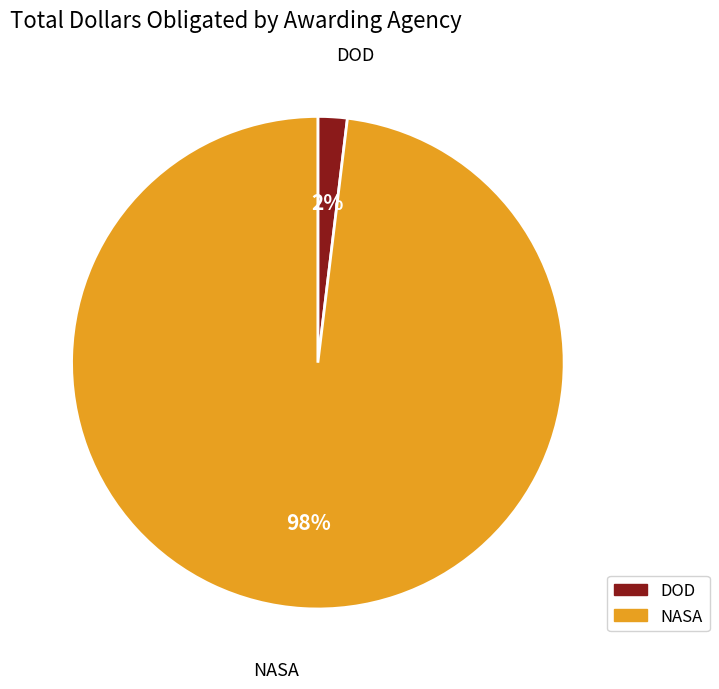

What is the smallest slice in the pie chart?

DOD